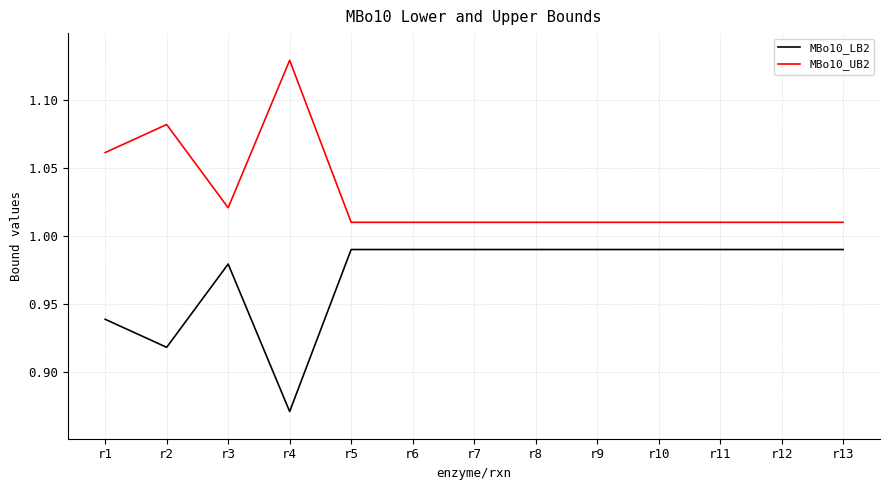

Where is MBo10_LB2 nearest to the value 0?

r4